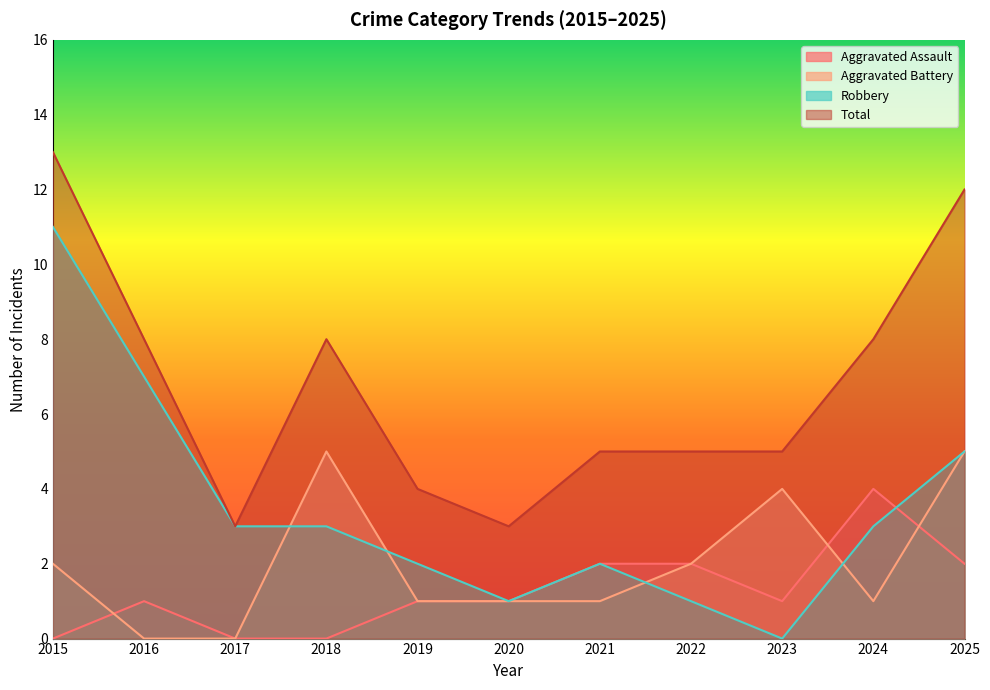

How many data points in Aggravated Assault are above 1?

4